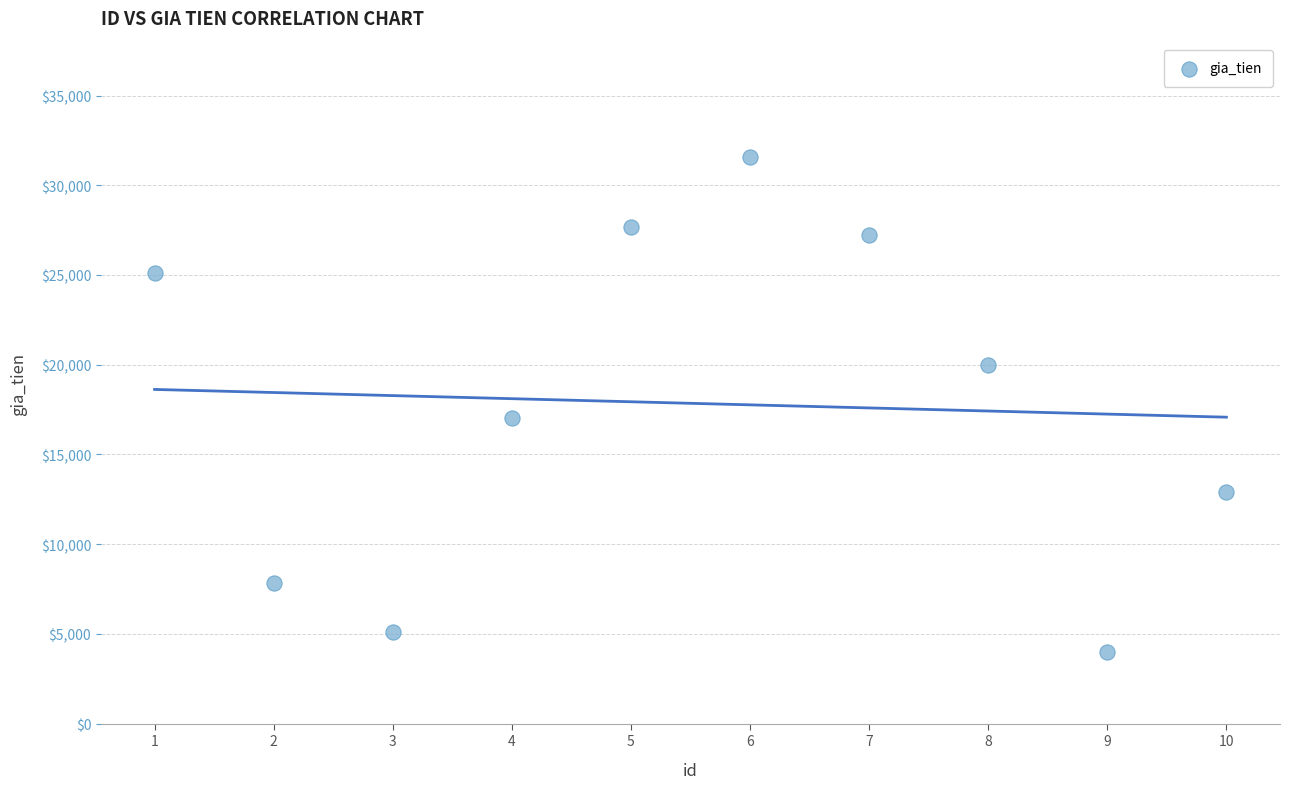

What is the average Y value?

17852